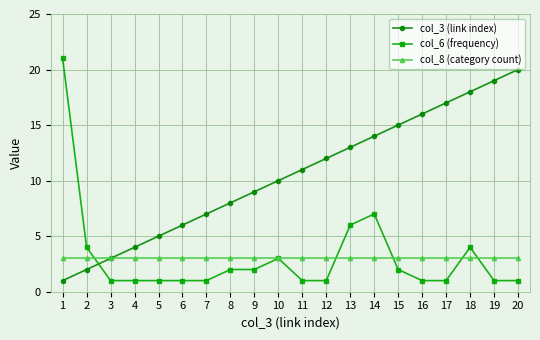

Does the chart display data point markers on the line(s)?

Yes